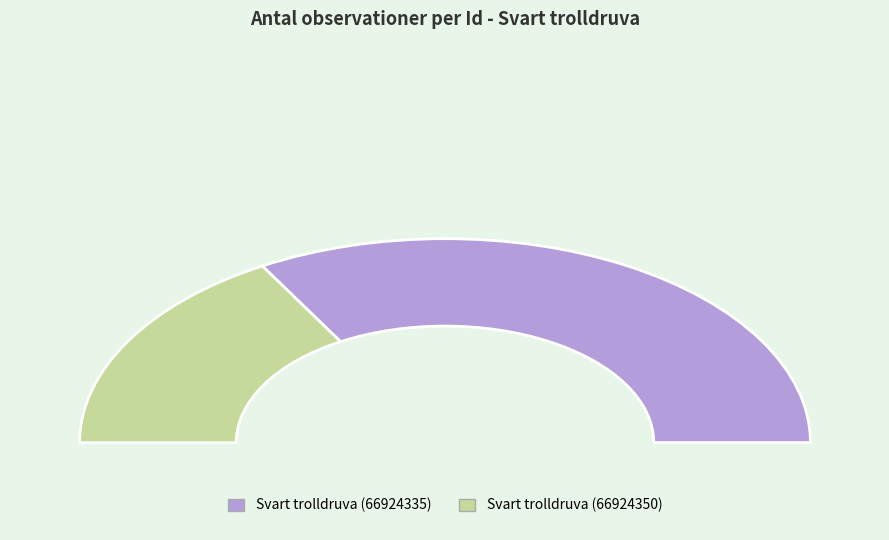

Combined, do Svart trolldruva (66924335) and Svart trolldruva (66924350) account for over 50%?

Yes